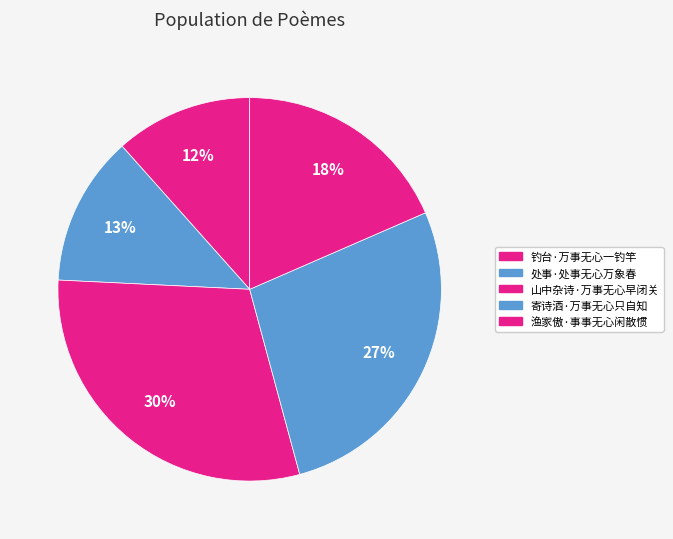

To the nearest percent, what is the difference between the largest and smallest slice percentages?

18%